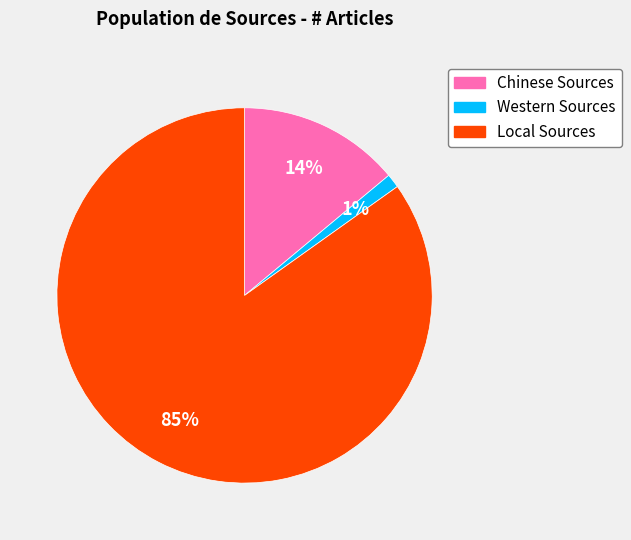

Which slice is the largest?

Local Sources